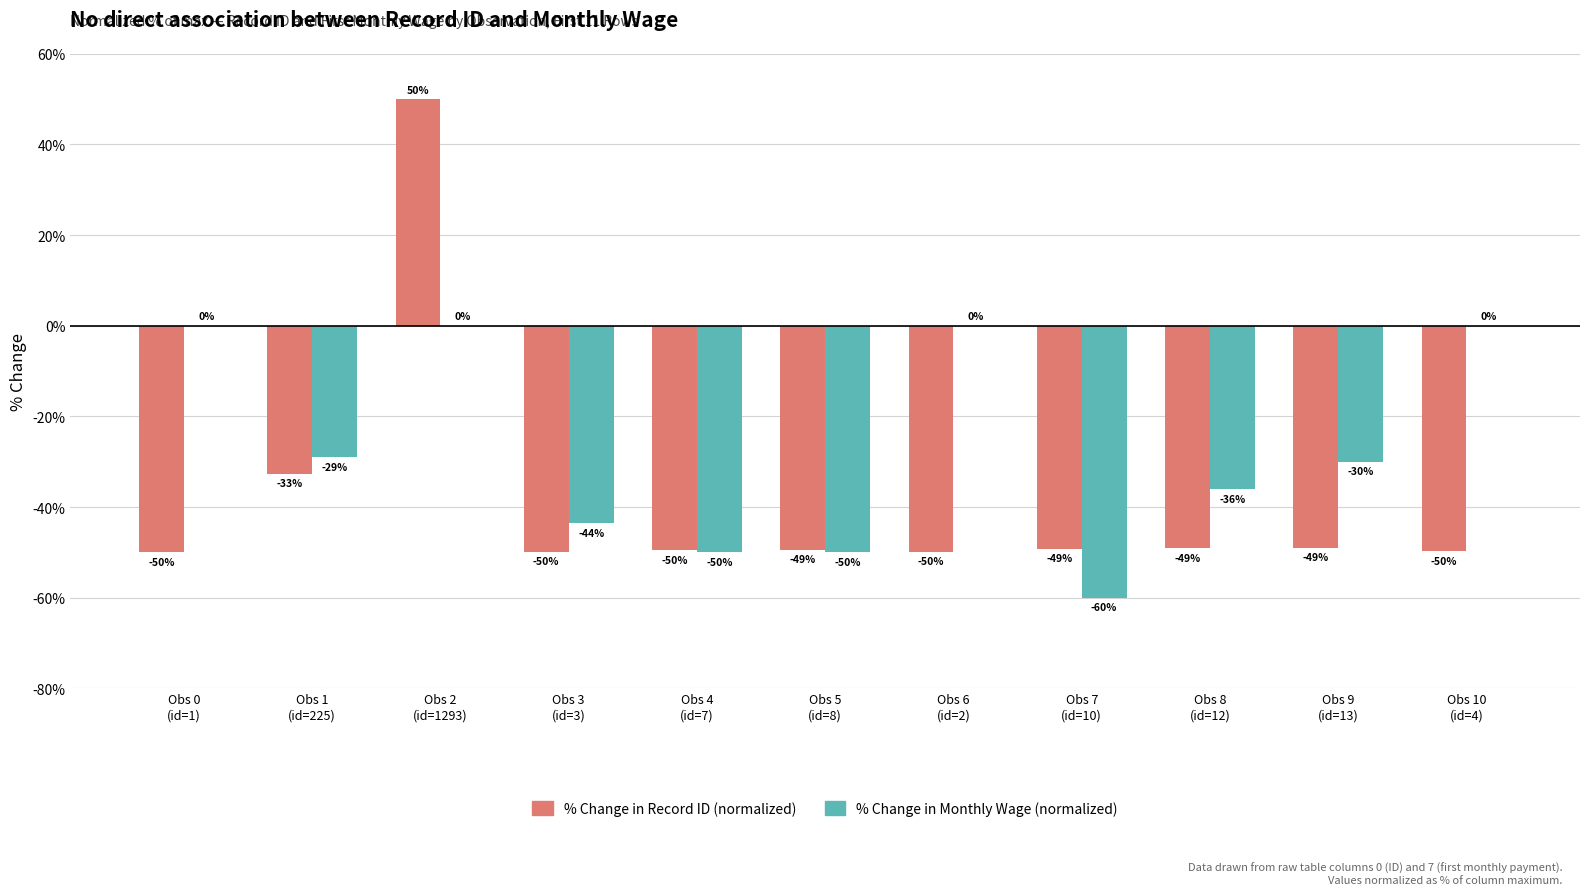

Which series has the largest total across all categories?

% Change in Monthly Wage (normalized)